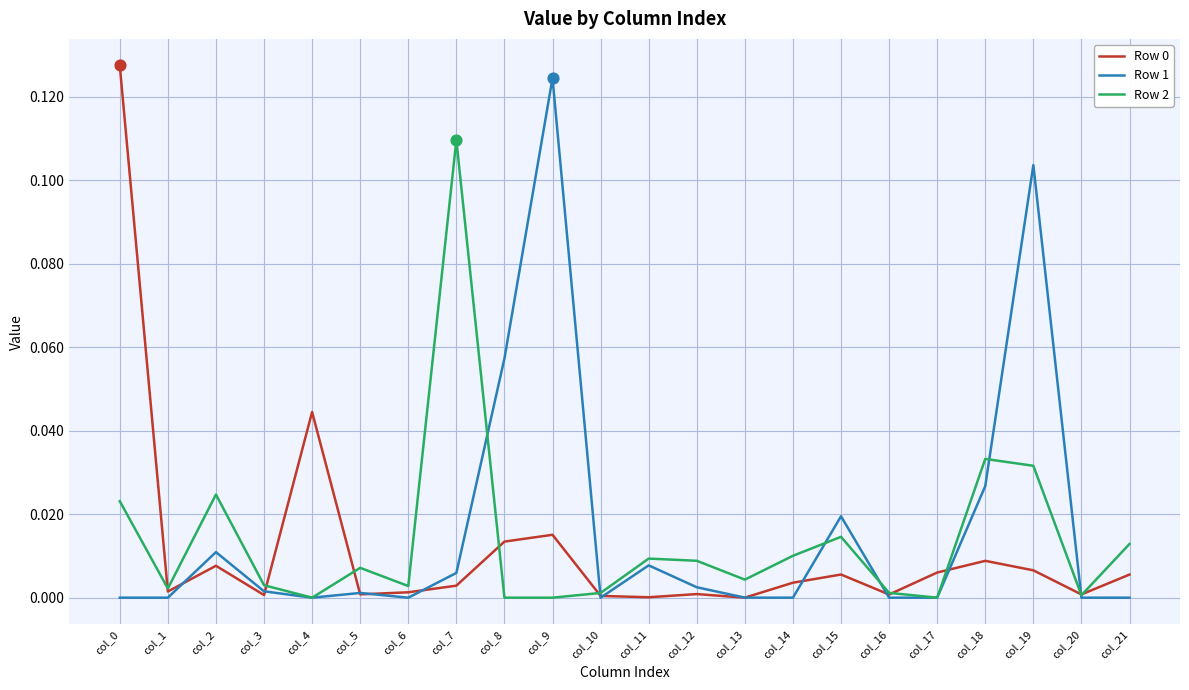

Is the value of Row 2 at col_0 greater than the value of Row 1 at col_2?

Yes